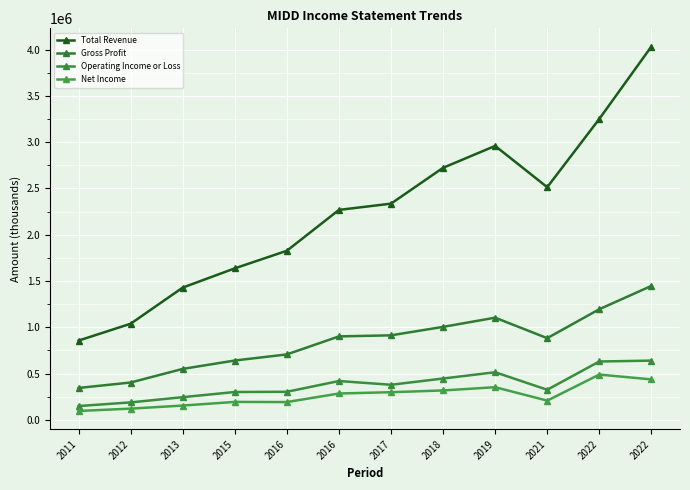

How many data points does each series have?

12